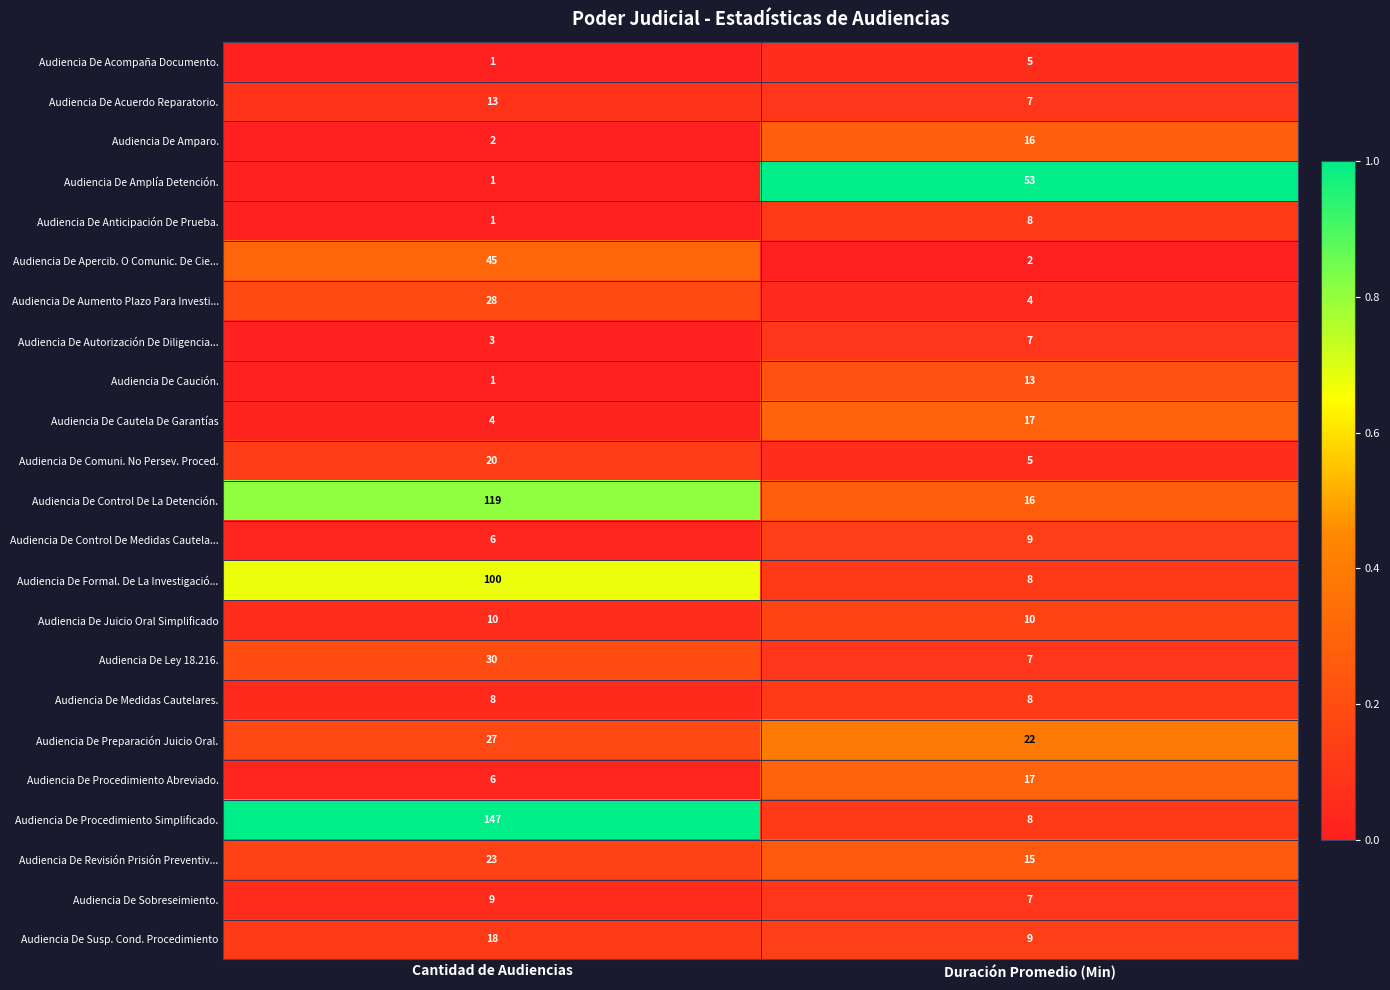

At which category is the sum across all series the highest?

Cantidad de Audiencias